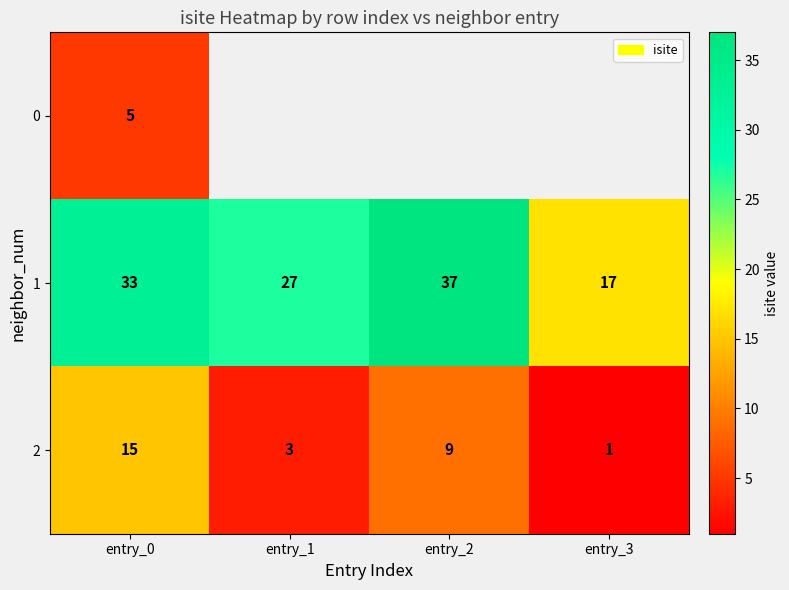

True or false: 2 has a value of 1 at entry_1.

False